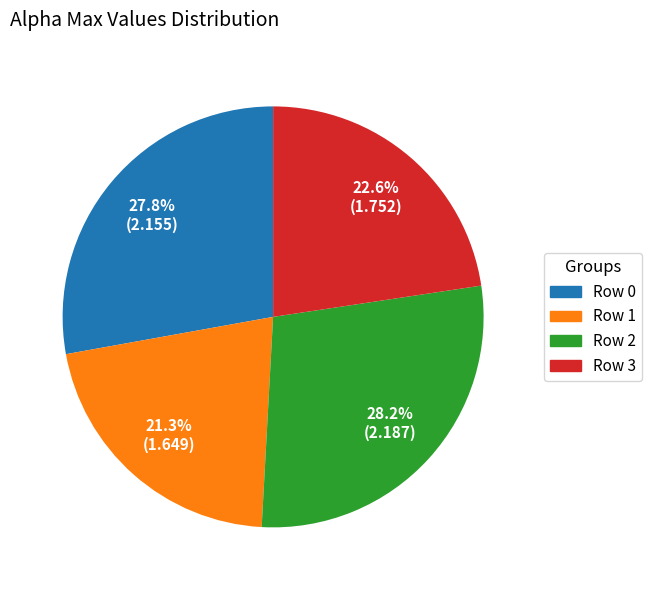

How much of the chart is everything except Row 3?

77.4%